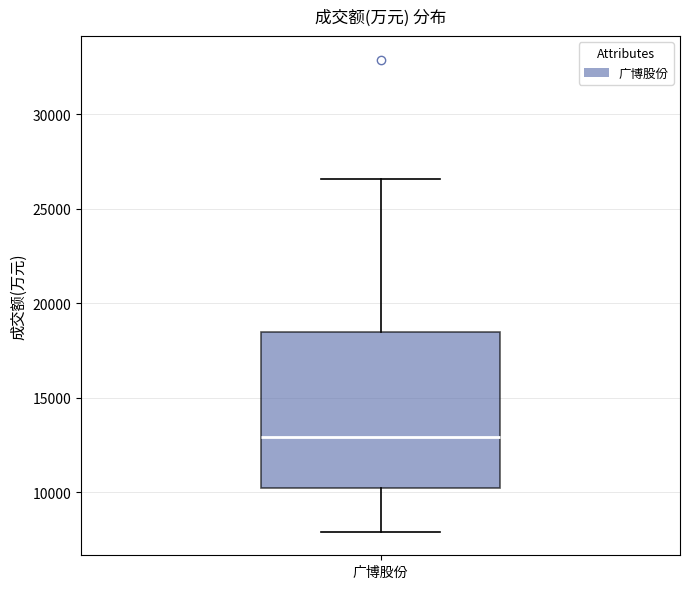

Read this box plot against the y-axis: the position of the median line, the range covered by the box, and the ends of both whiskers. The values are not printed on the chart, so give them approximately, as read against the axis.

median 13000, box 10000 to 18500, whiskers 8000 to 26500